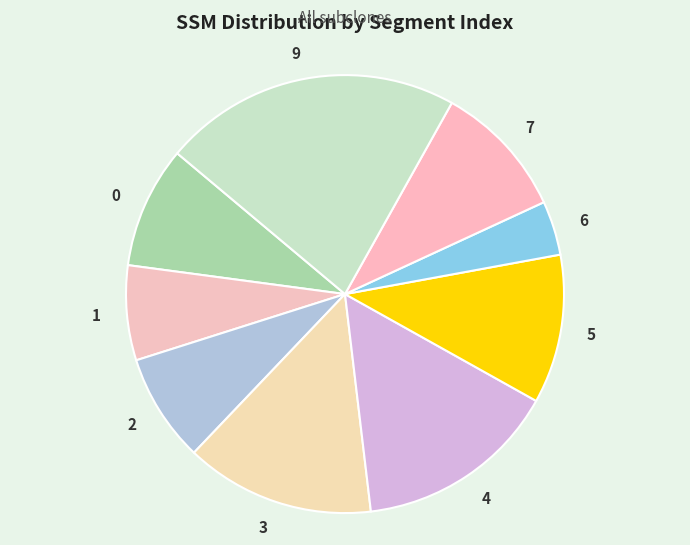

What is the smallest slice in the pie chart?

6